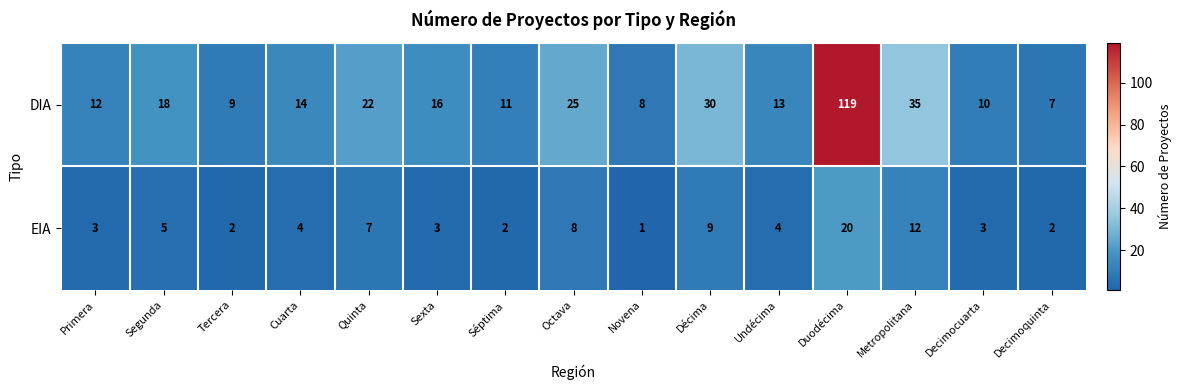

At which category is the sum across all series the highest?

Duodécima